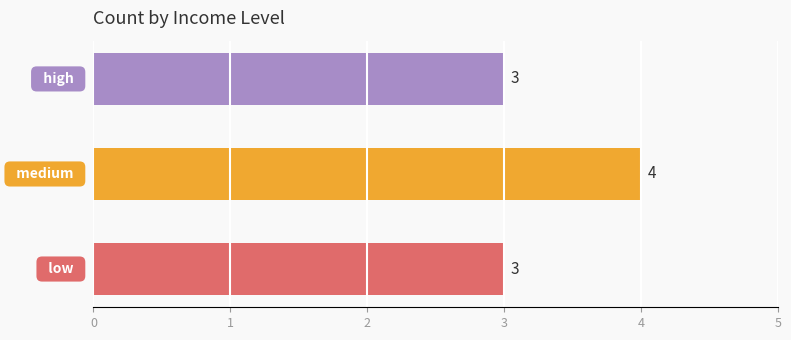

How many values are between 3 and 4?

3